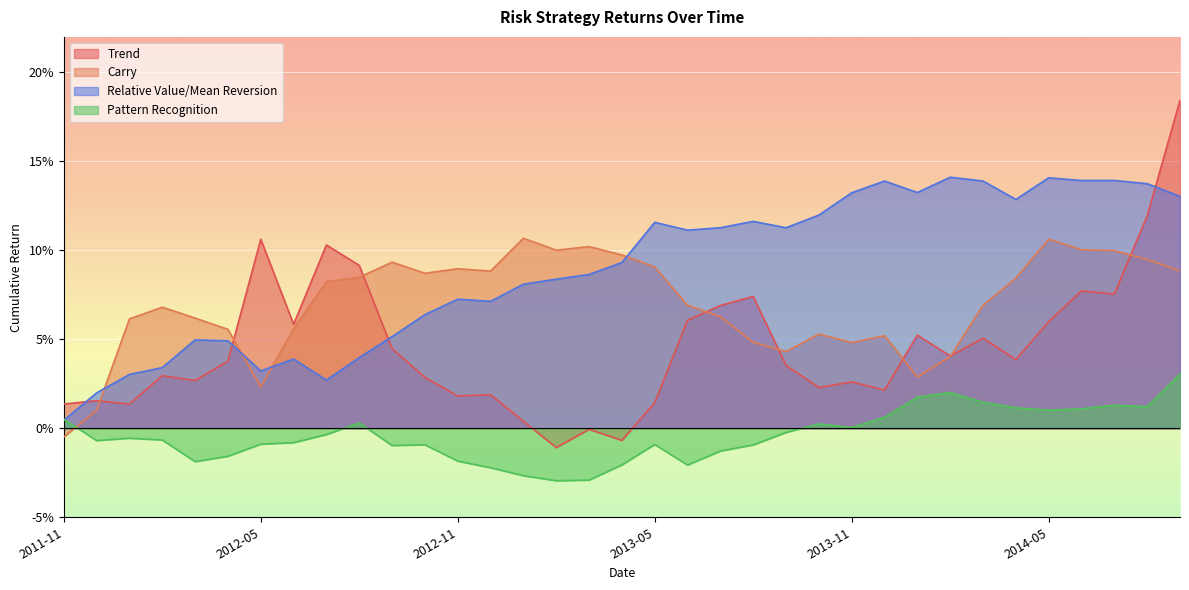

Count the number of data series in this chart.

4